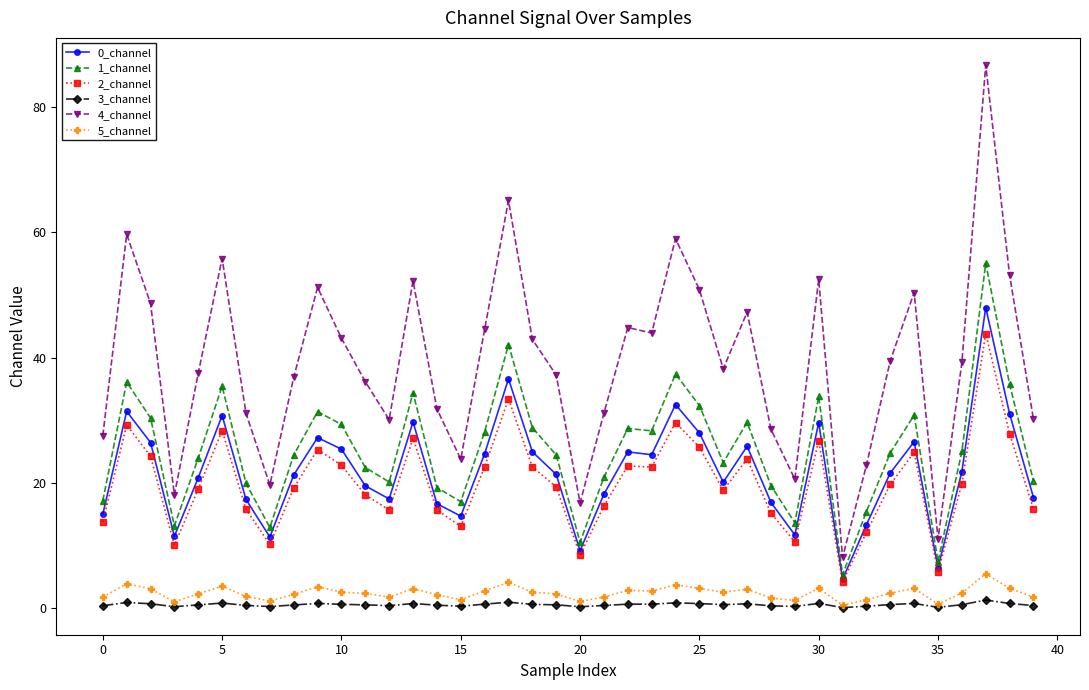

Which series has the largest total across all categories?

4_channel